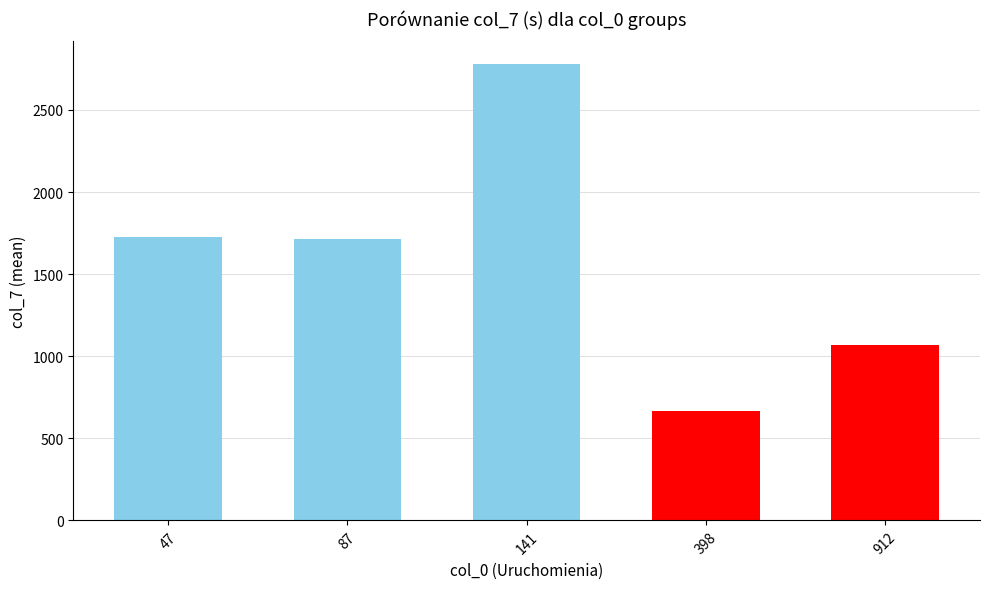

What is the change in value from 398 to 912?

+402